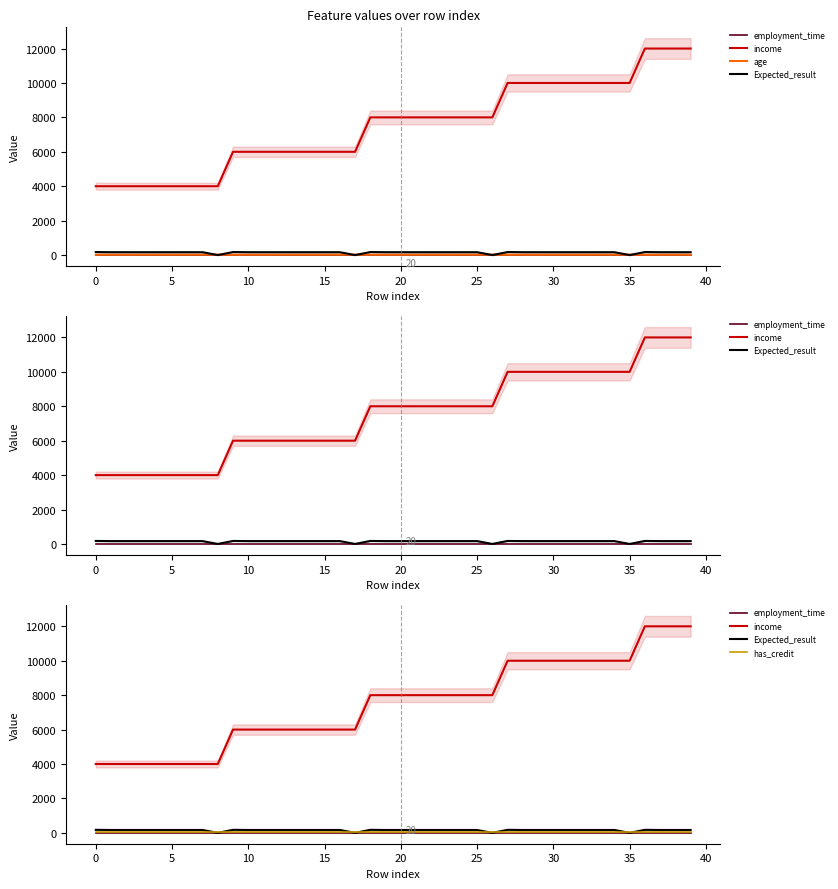

Rank the series at 12 from highest to lowest value.

income, Expected_result, has_credit, age, employment_time